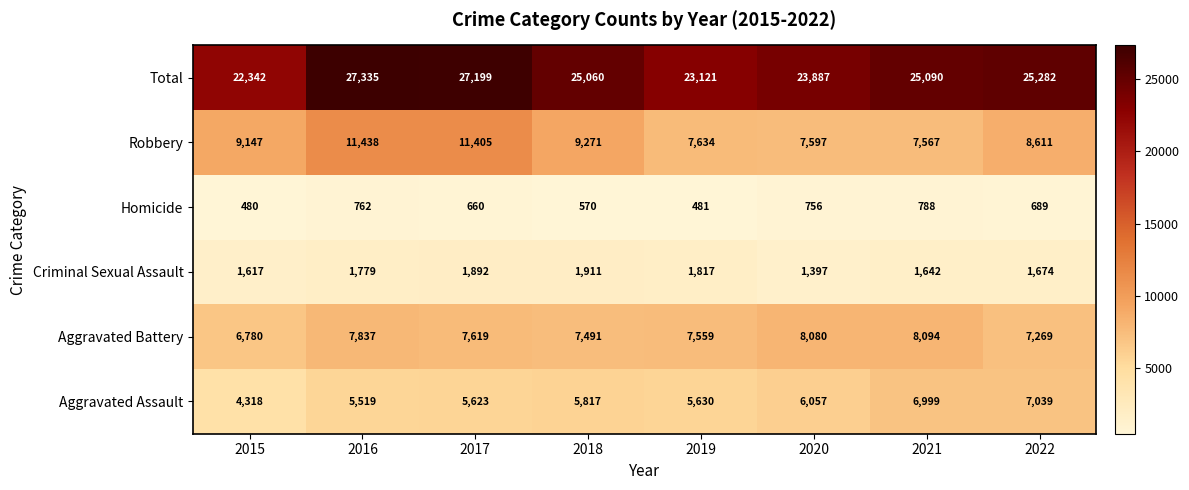

What is the difference between the maximum and minimum values in the Total series?

4993